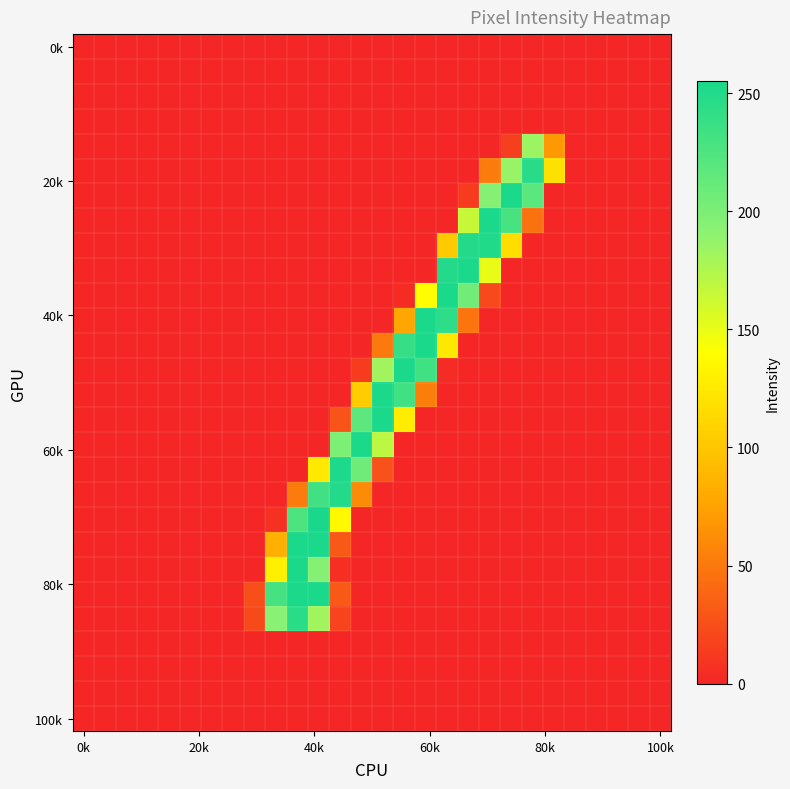

Which category has the lowest value across all series?

0k